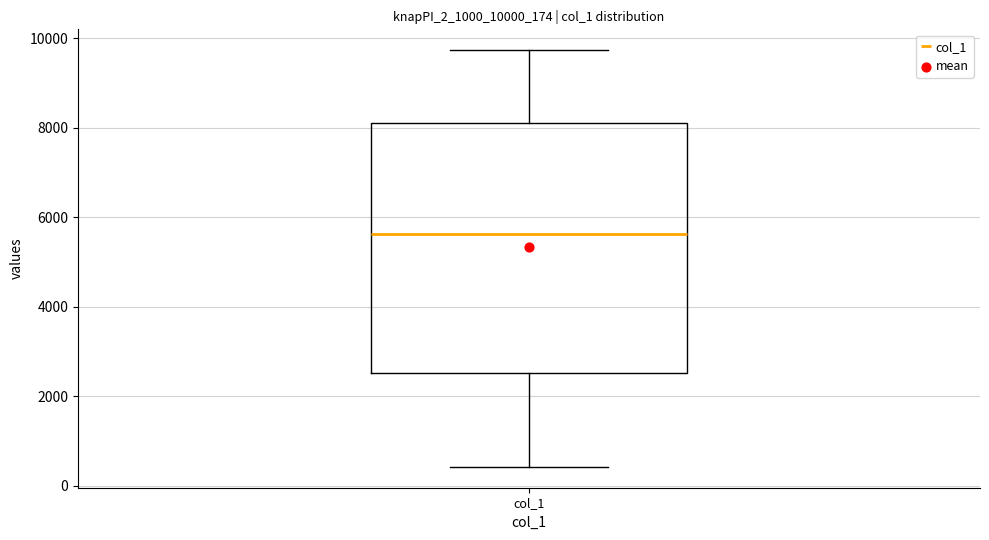

Where does the upper whisker of the box for col_1 end on the y-axis? The values are not printed on the chart, so give them approximately, as read against the axis.

9800